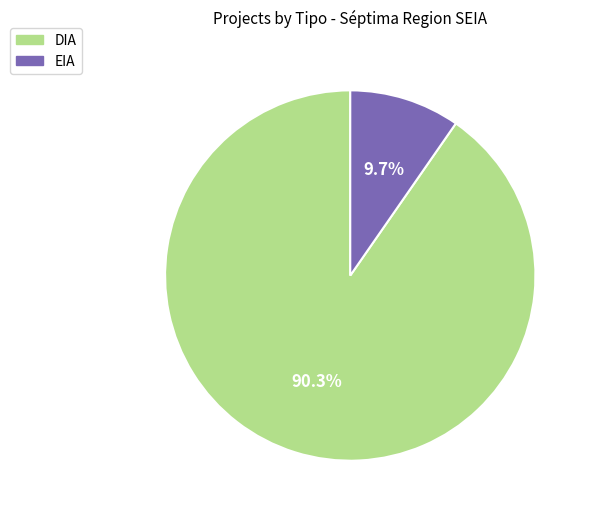

To the nearest percent, what percentage of the pie is EIA?

10%